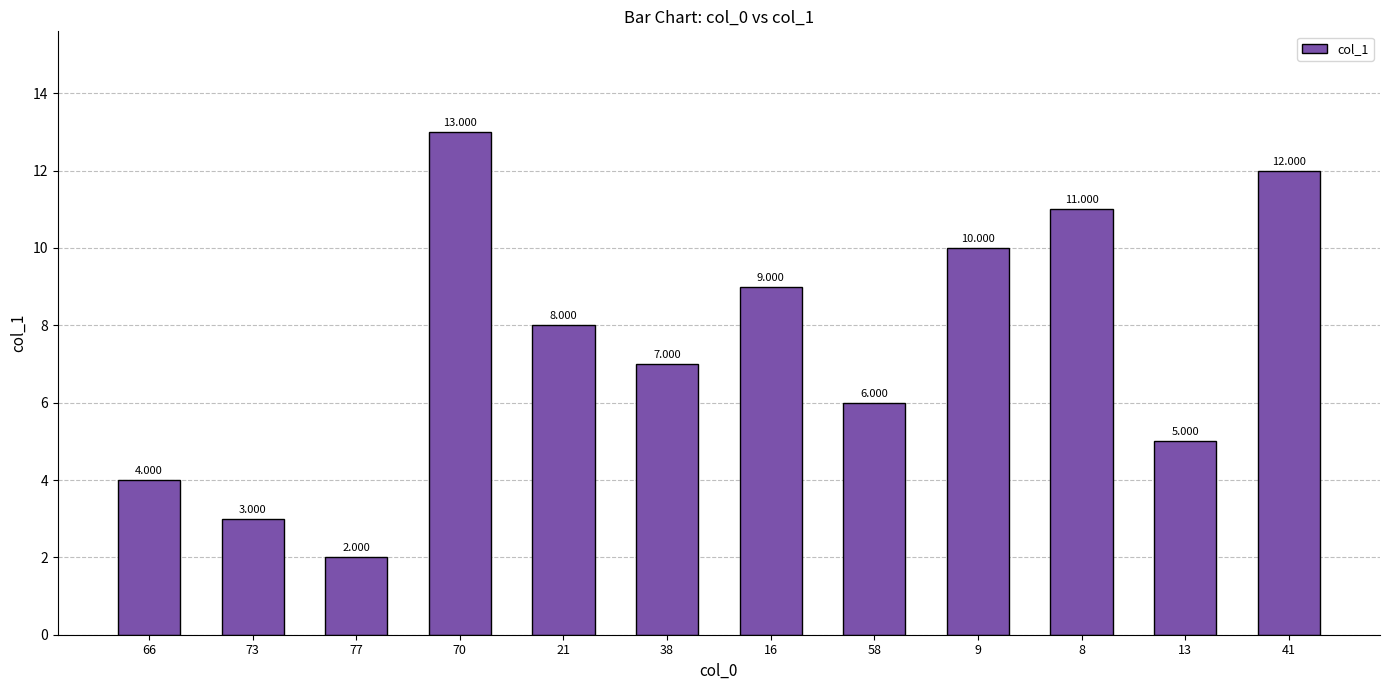

The value at 21 is 4. True or false?

False